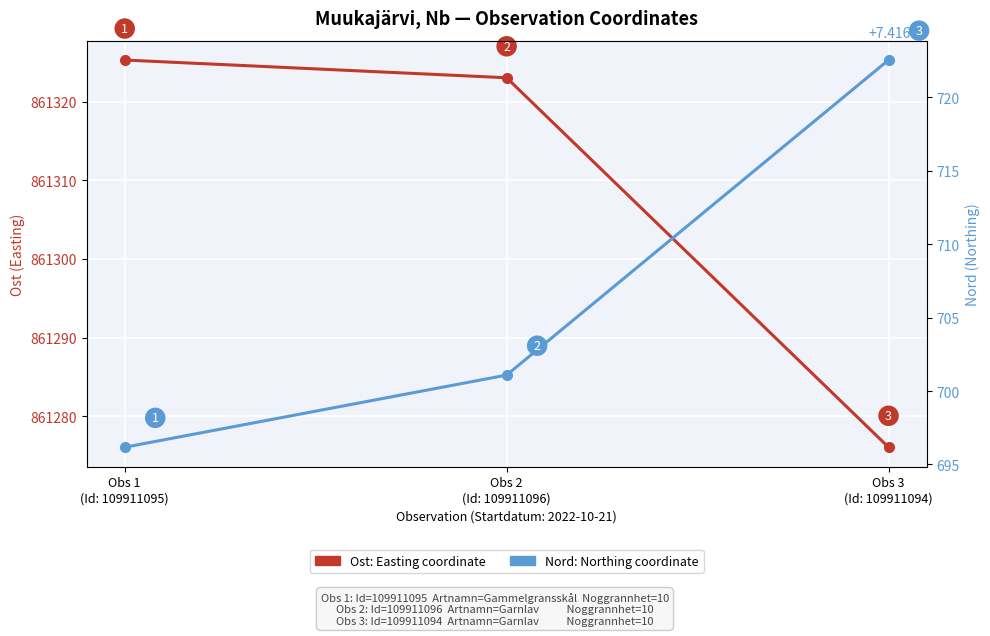

What is the sum of the Ost (Easting) values at Obs 1
(Id: 109911095) and Obs 2
(Id: 109911096)?

1722648.3